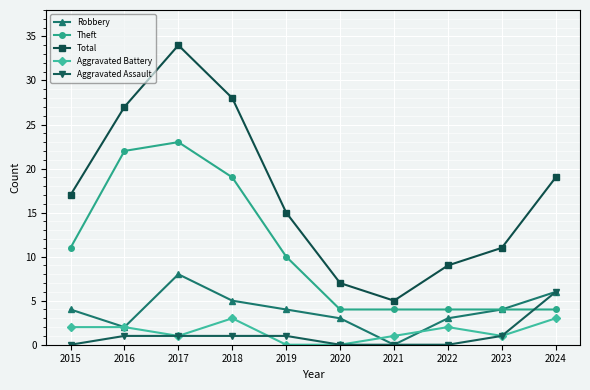

How many categories are shown in the chart?

10